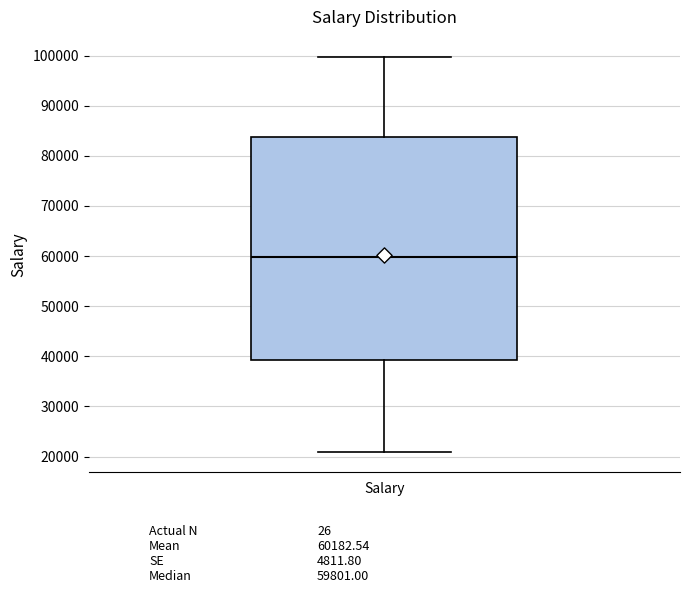

Read this box plot against the y-axis: the position of the median line, the range covered by the box, and the ends of both whiskers. The values are not printed on the chart, so give them approximately, as read against the axis.

median 60000, box 39000 to 84000, whiskers 21000 to 100000